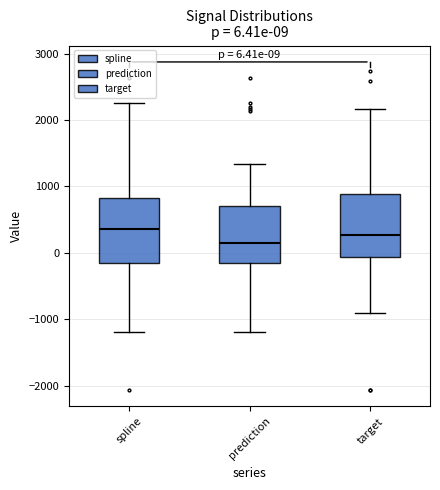

Which box has the lowest median line?

prediction